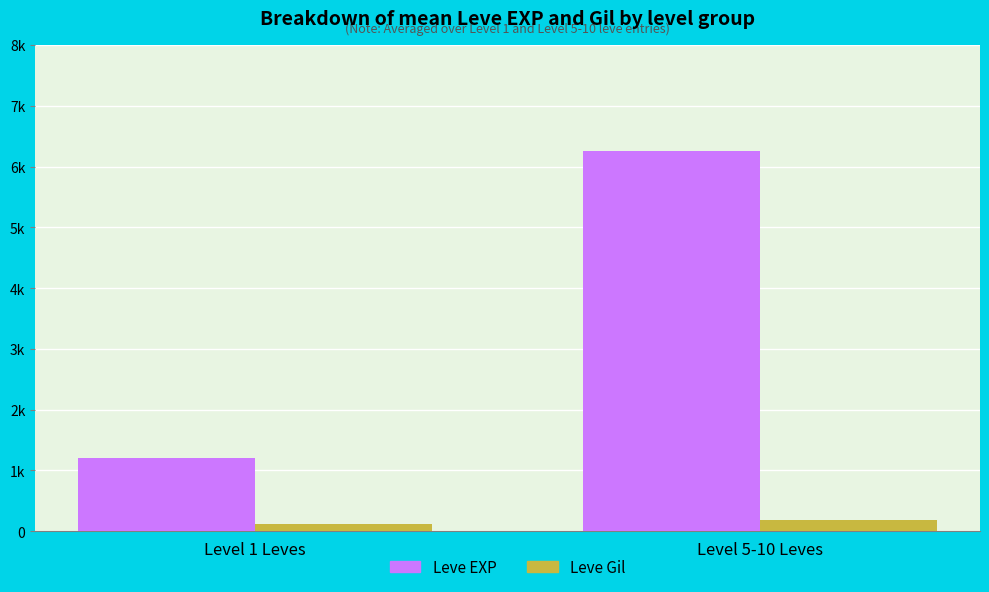

Reading right to left, what are all the values shown in this chart?

Leve EXP: 6255	1213
Leve Gil: 191	113